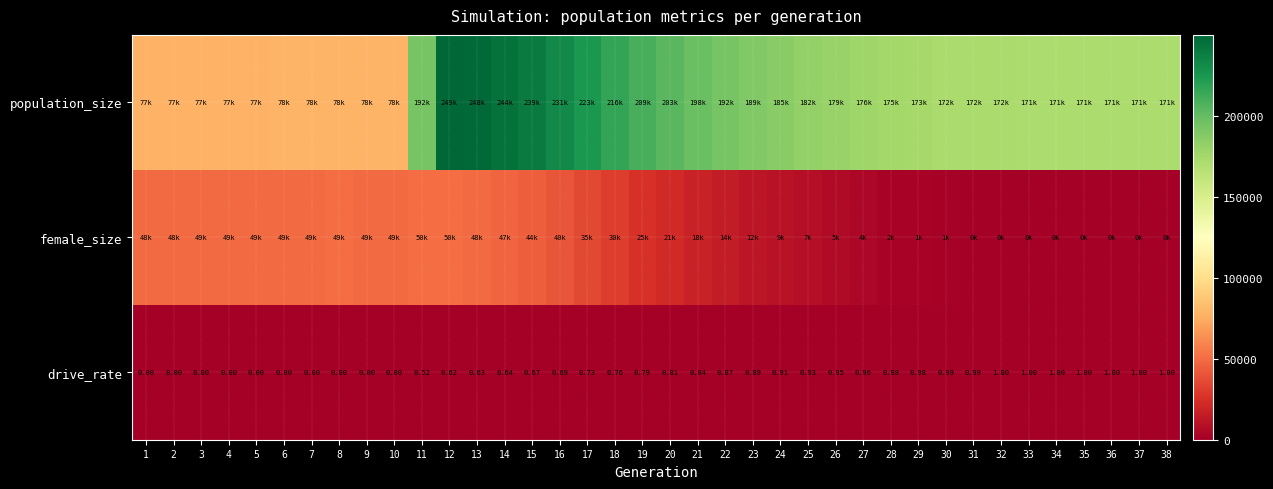

Read the population_size value at 14.

244521.0